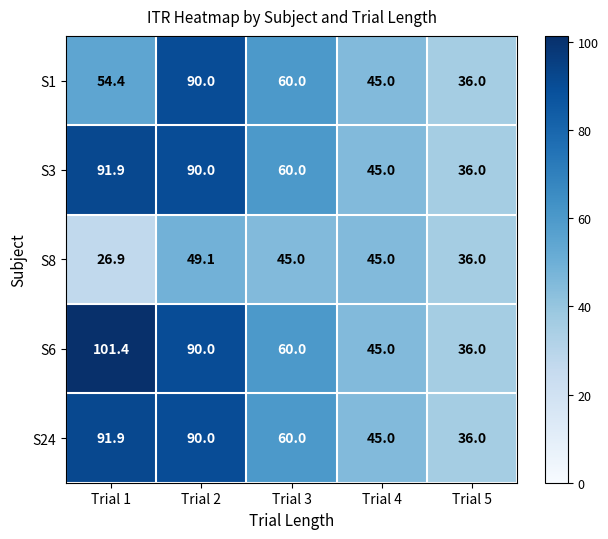

At how many categories does at least one series exceed 42?

4